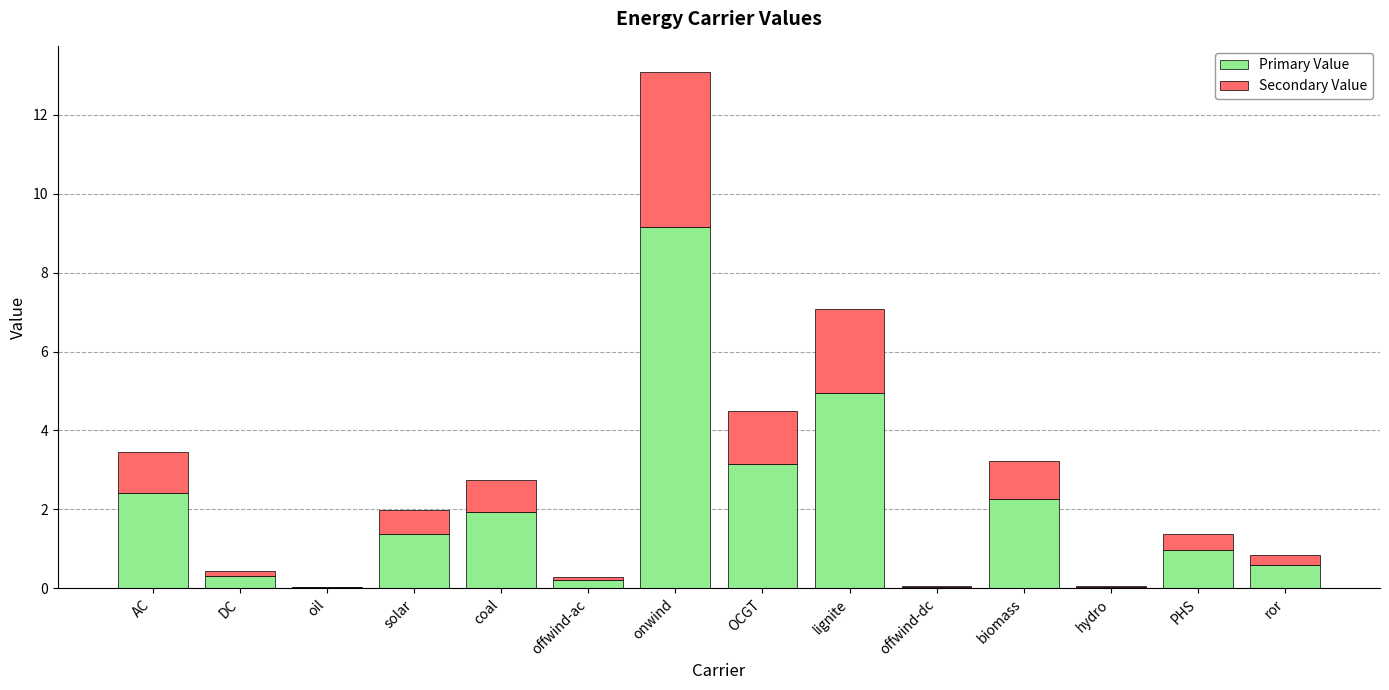

Read the Primary Value value at biomass.

2.3